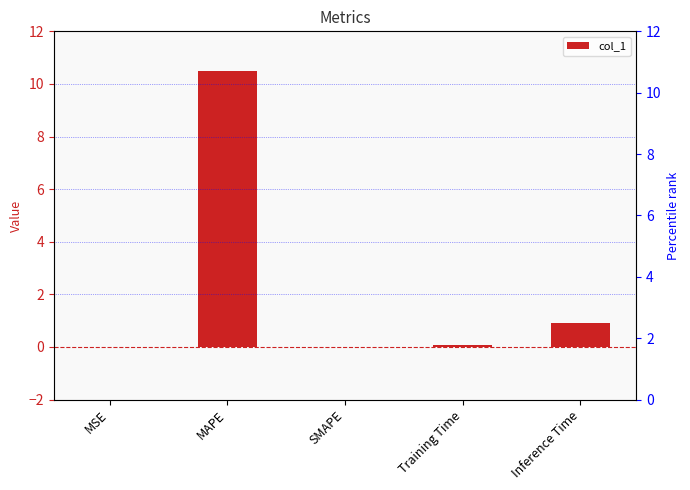

What is the sum of all values?

11.5